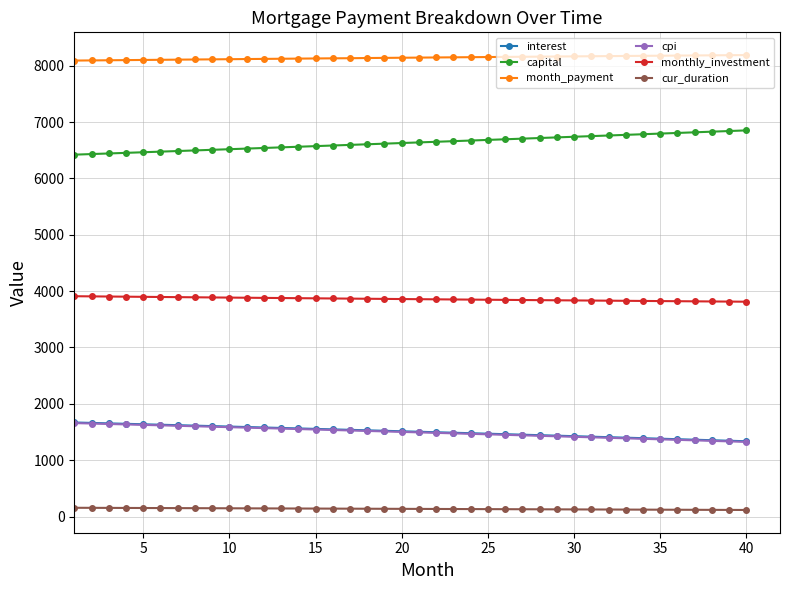

At how many categories does at least one series exceed 5498?

40